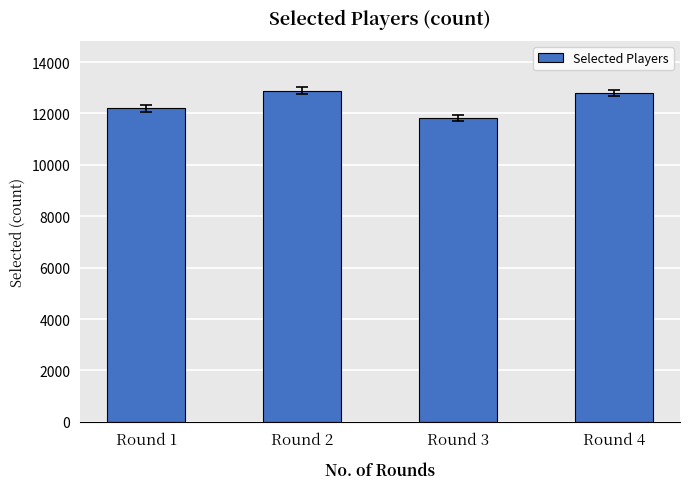

What is the difference between the second highest and second lowest values?

606